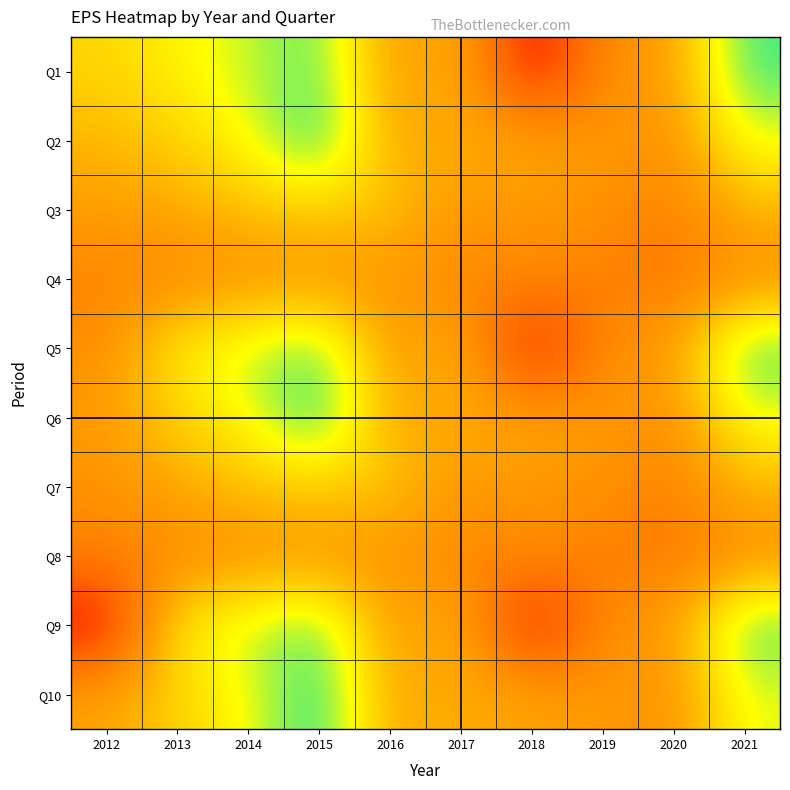

Which series has the largest range (max minus min)?

Q1